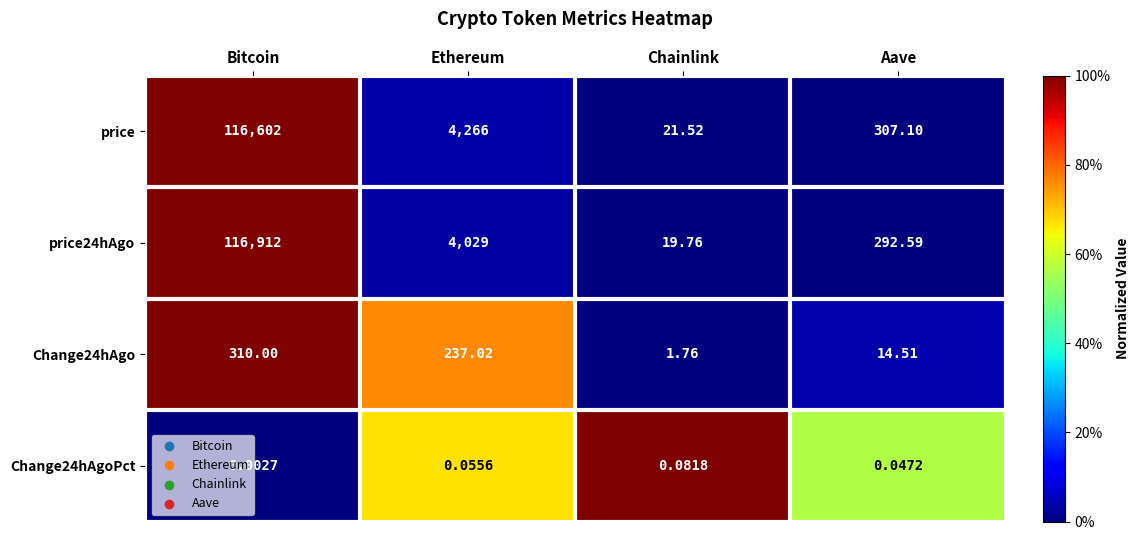

Where does the price series first go above 4266?

Bitcoin